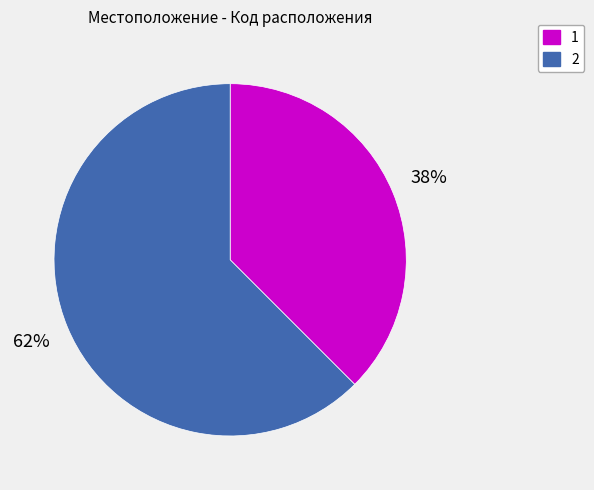

Does any single category account for the majority?

Yes